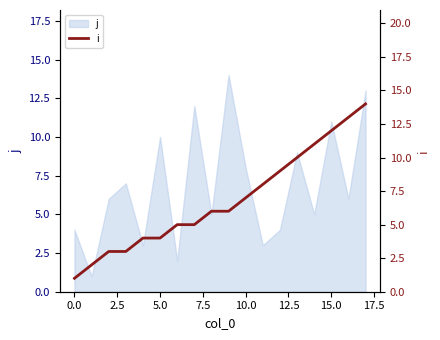

How many values are below 6?

8